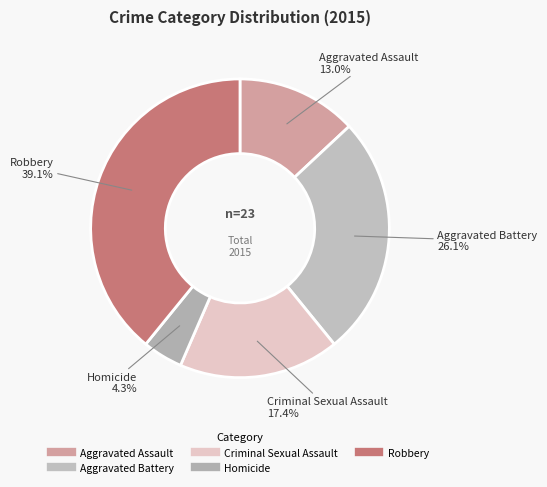

True or false: Aggravated Assault accounts for 13% of the total.

True